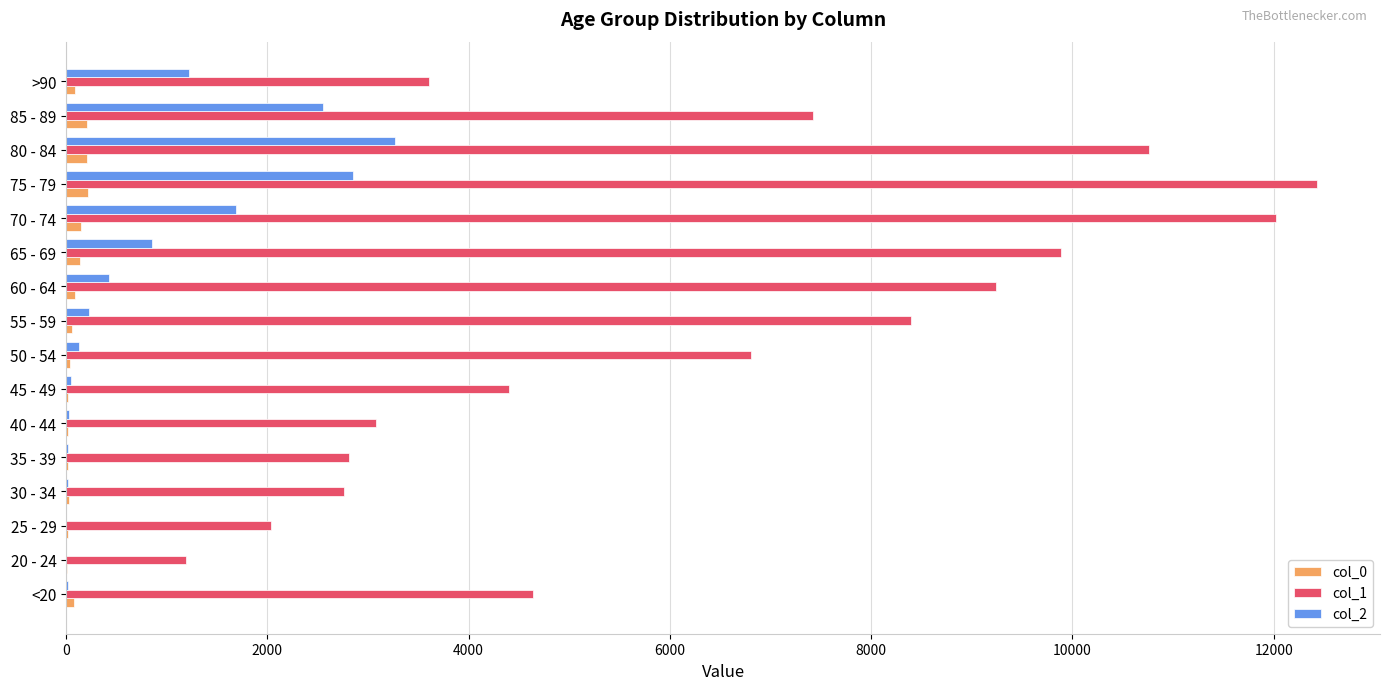

What is the sum of all col_2 values?

13343